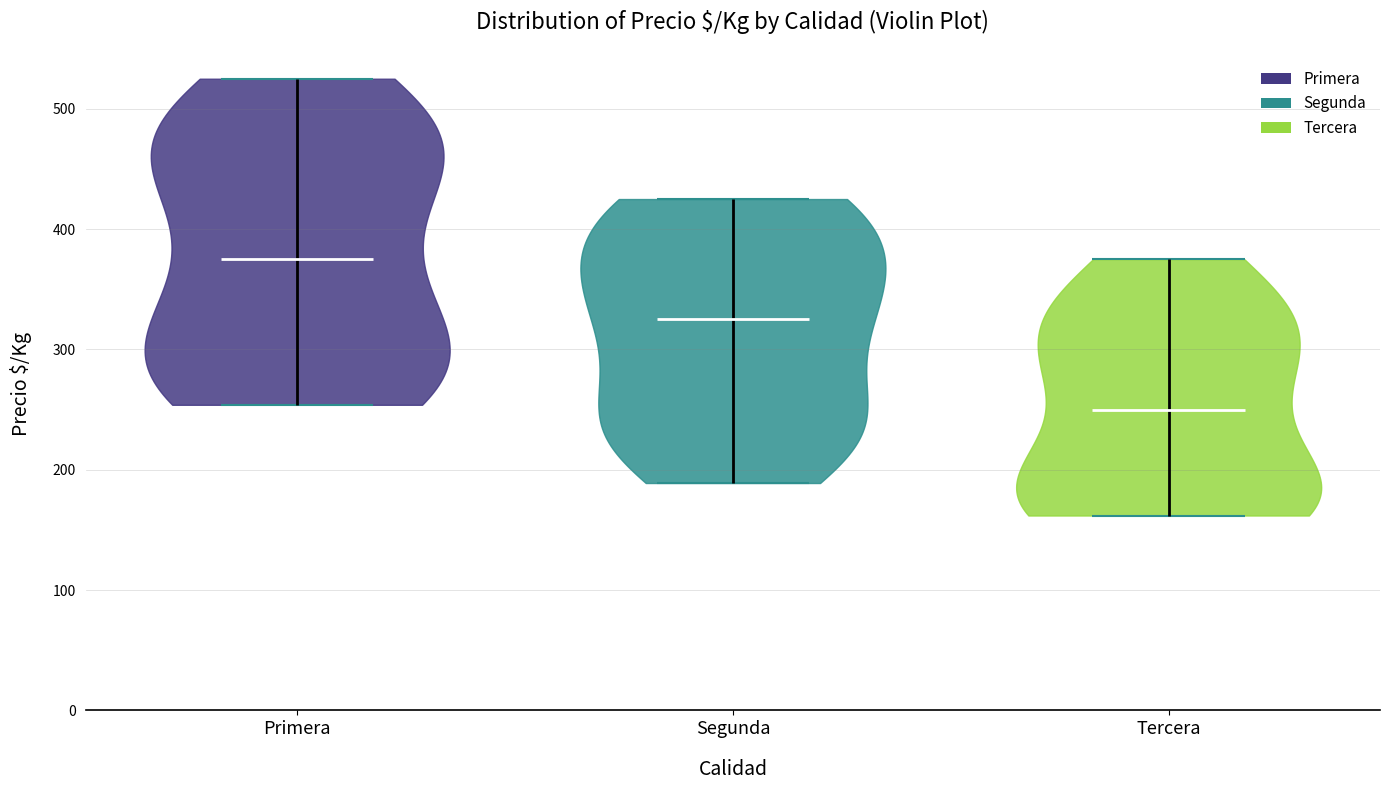

Reading left to right, read every violin against the y-axis: where its median line is, and the lowest and highest points it reaches. The values are not printed on the chart, so give them approximately, as read against the axis.

Primera: median line 380, lowest point 250, highest point 530
Segunda: median line 330, lowest point 190, highest point 430
Tercera: median line 250, lowest point 160, highest point 380